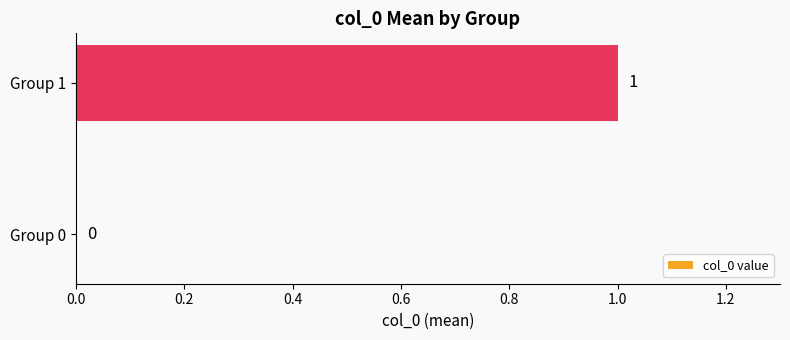

True or false: the data shows 1 at Group 1.

True